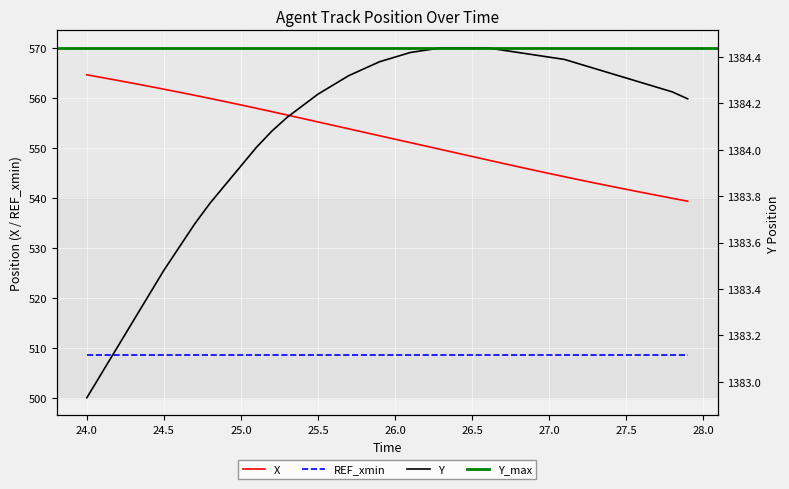

Which series has the largest range (max minus min)?

X